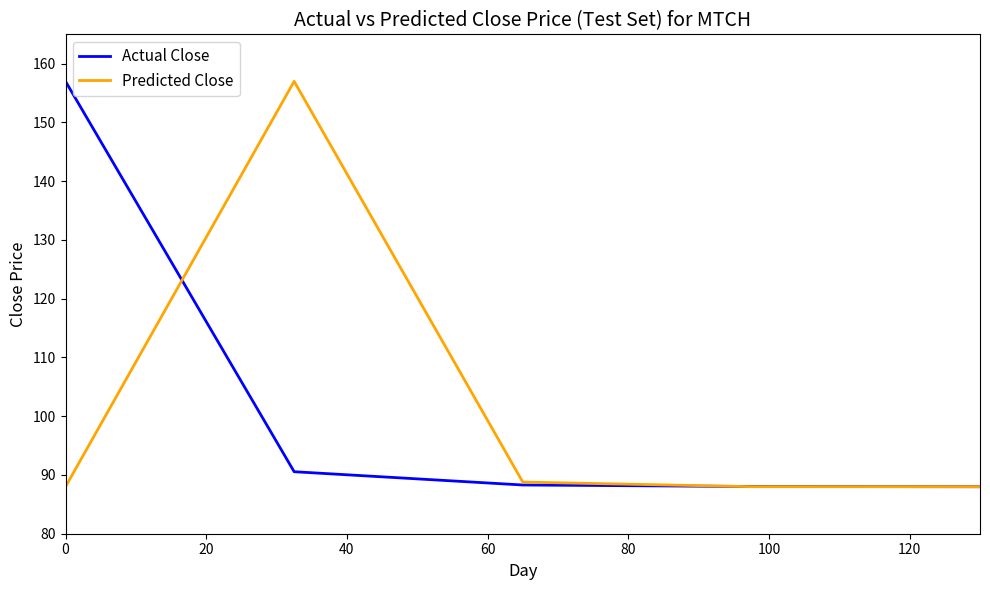

What is the minimum value for Actual Close?

88.0